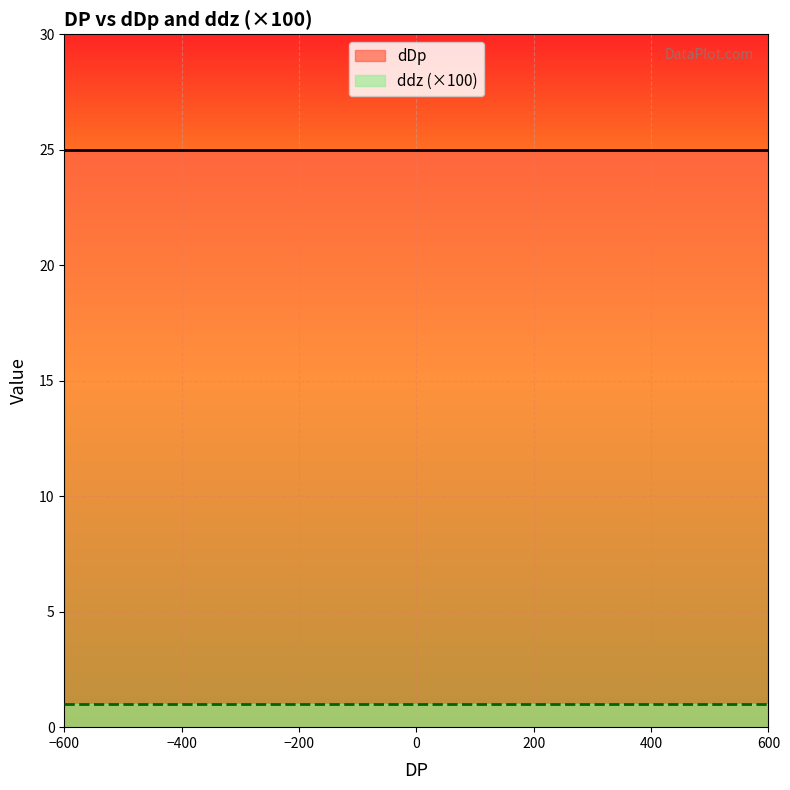

How many lines are shown in the chart?

2